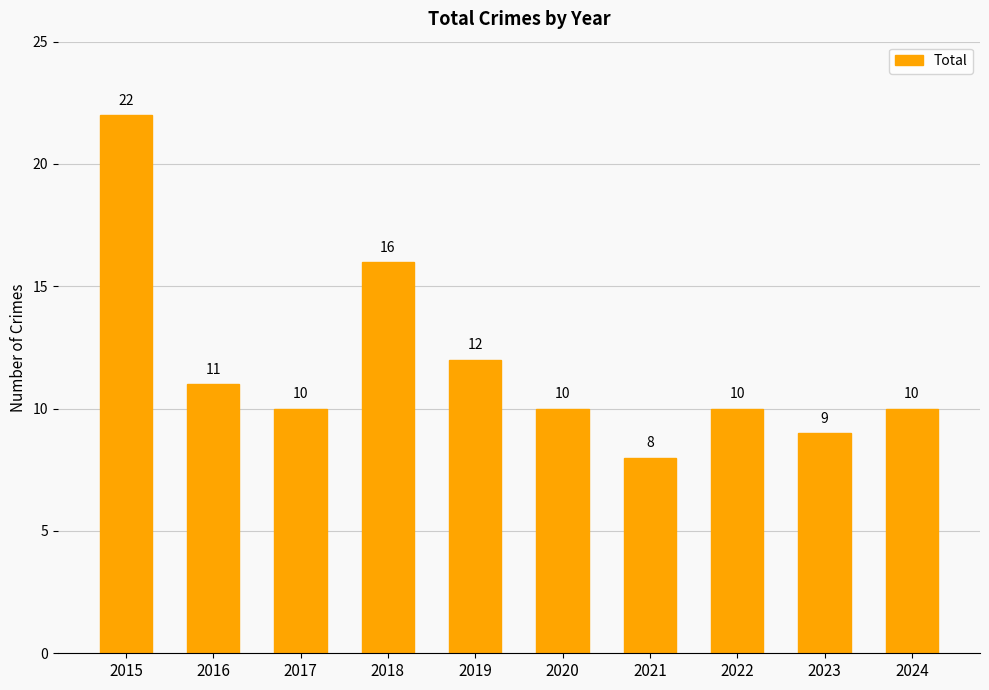

Reading left to right, extract all data points from this chart.

2015=22	2016=11	2017=10	2018=16	2019=12	2020=10	2021=8	2022=10	2023=9	2024=10